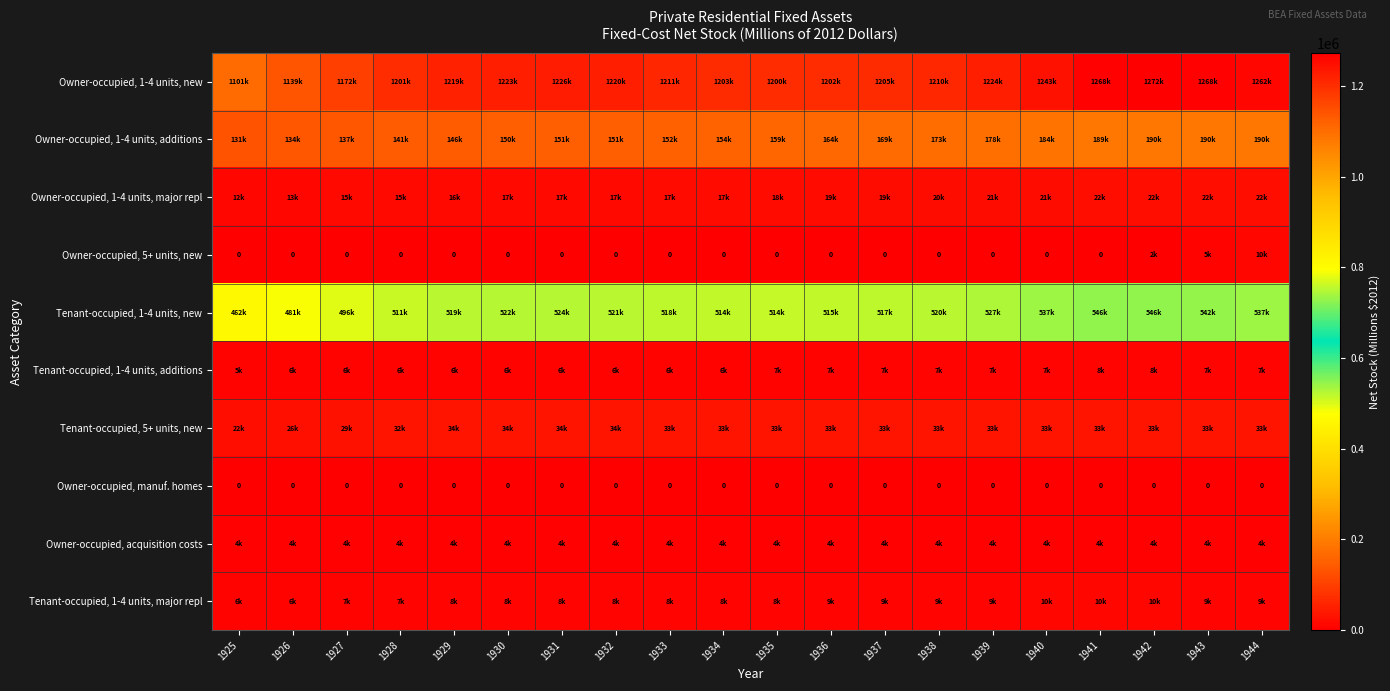

What is the difference between the highest and lowest values at 1942?

1272791